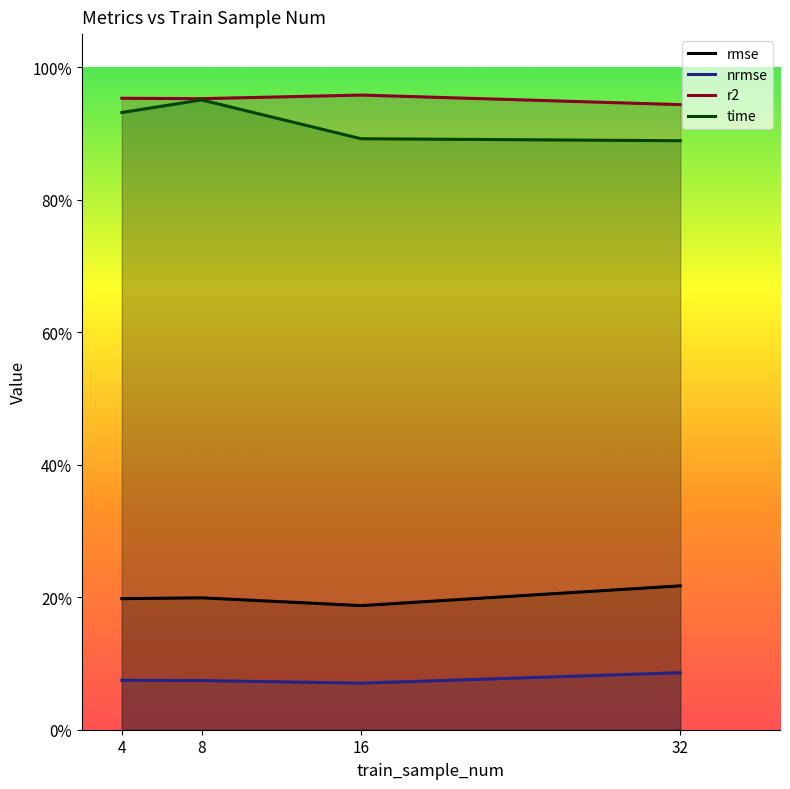

What is the difference between the highest and lowest values at 32?

0.9